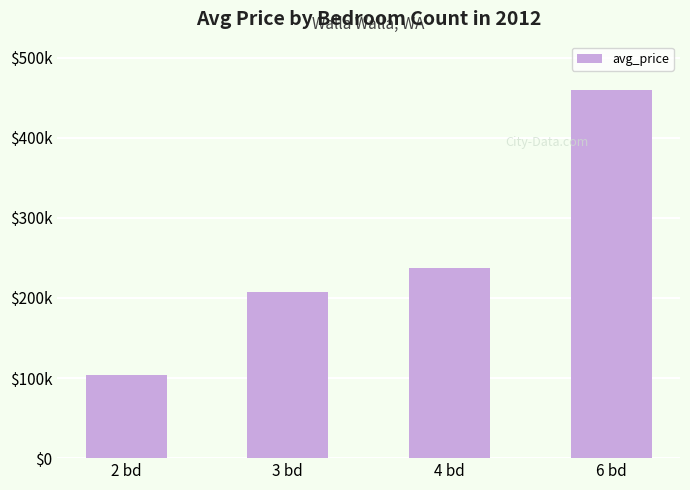

Rank the categories by value from lowest to highest.

2 bd, 3 bd, 4 bd, 6 bd